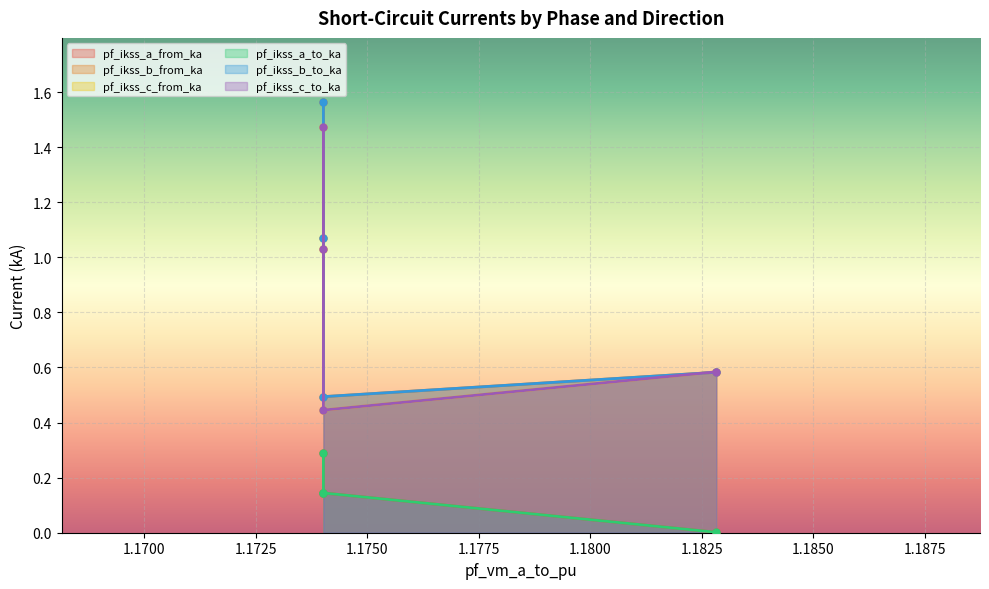

How many categories are shown in the chart?

4